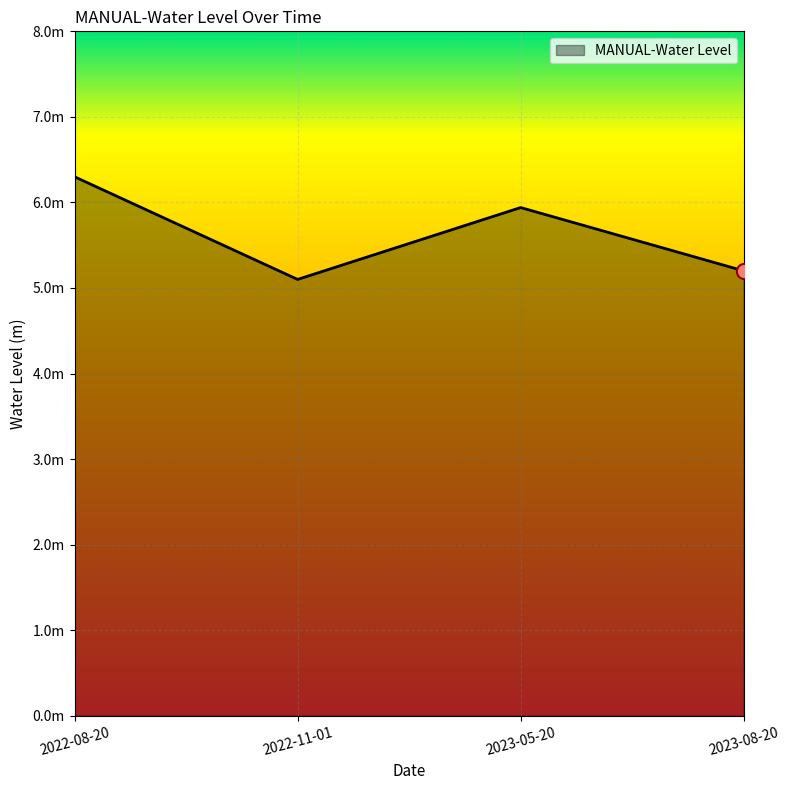

What is the change in value from 2022-08-20 to 2023-05-20?

-0.4